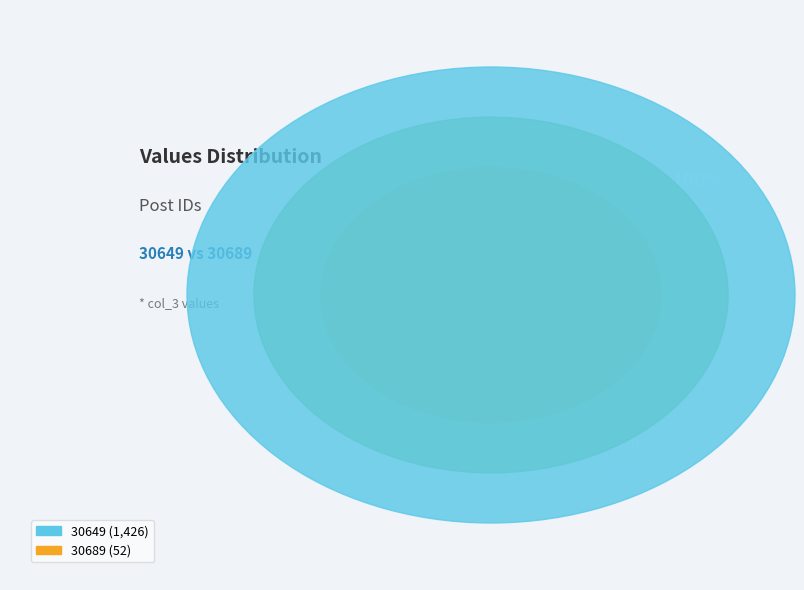

How many segments does this pie chart have?

2